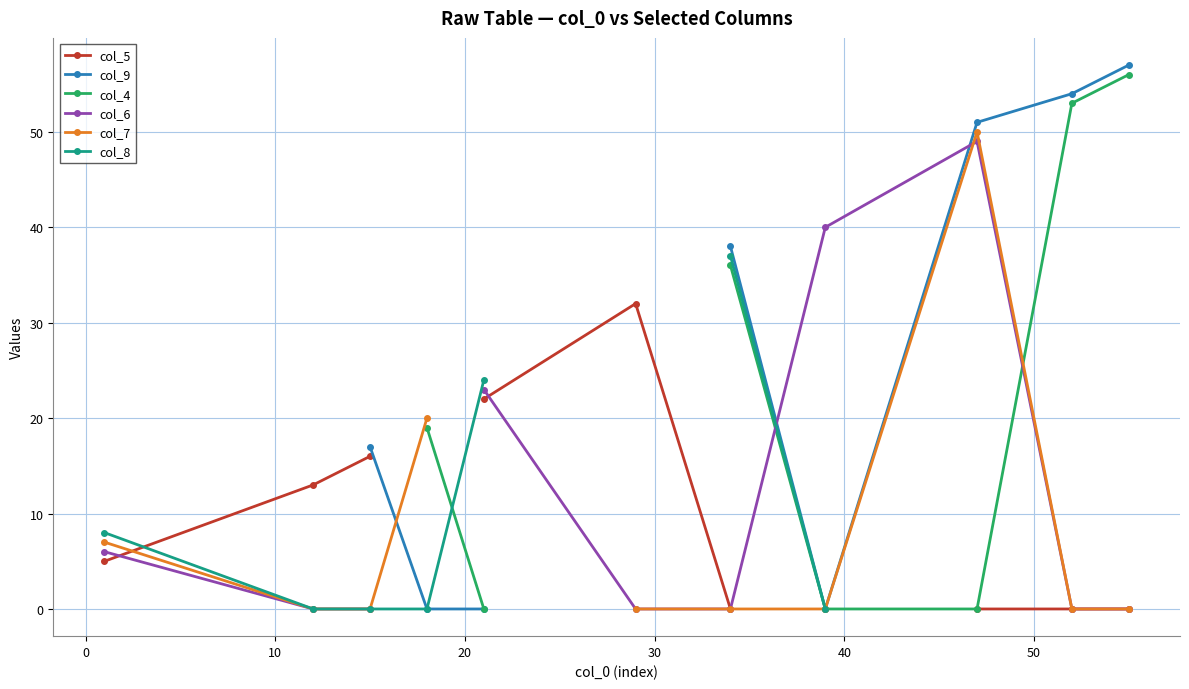

How many intersections are there between col_8 and col_6?

1